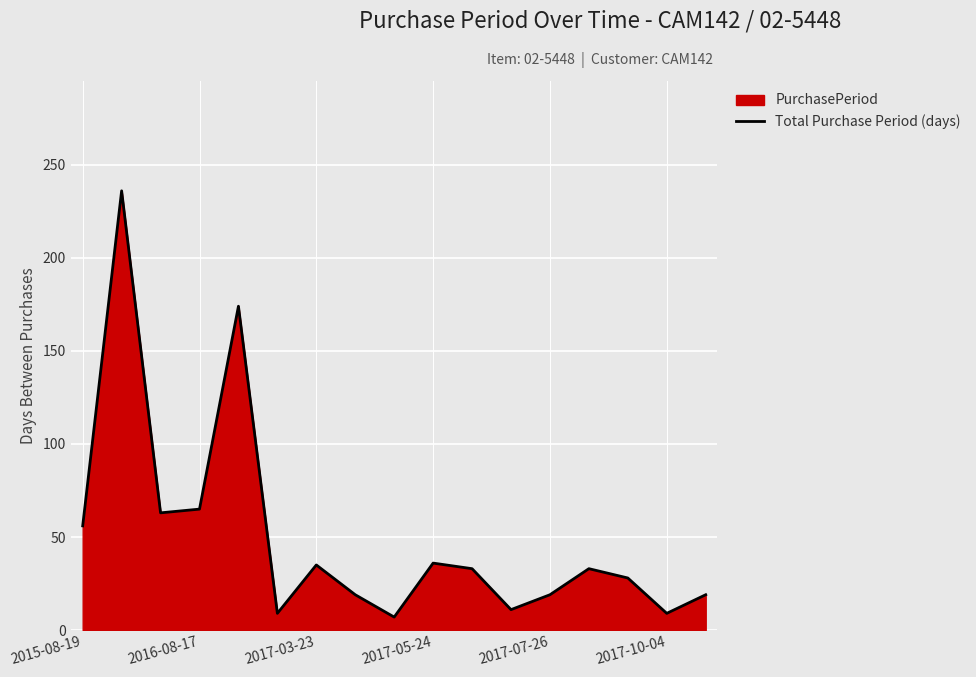

What is the maximum value shown in the chart?

236